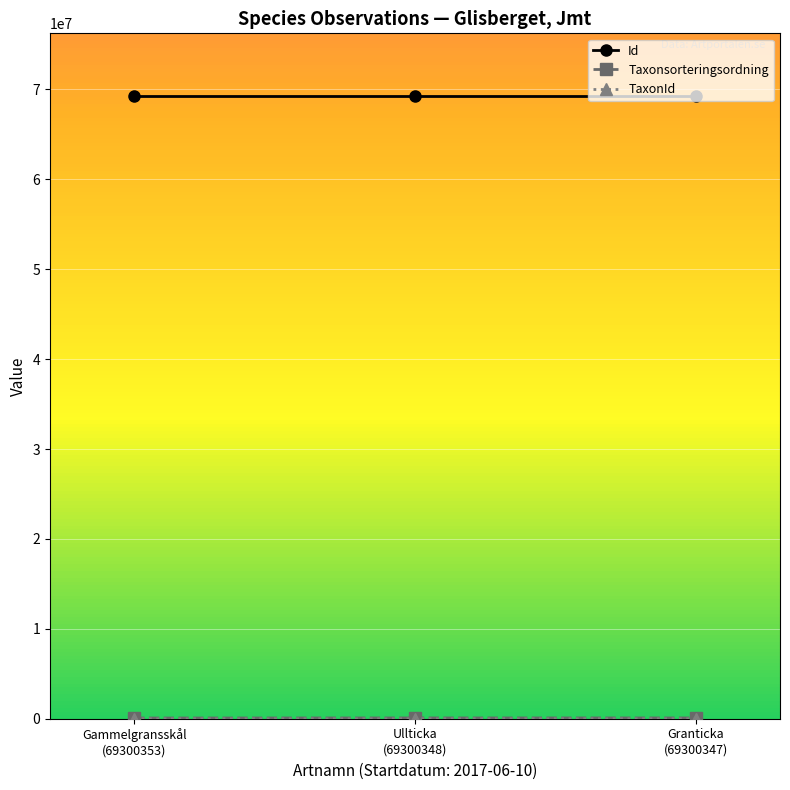

What is the maximum value shown in the chart?

69300353